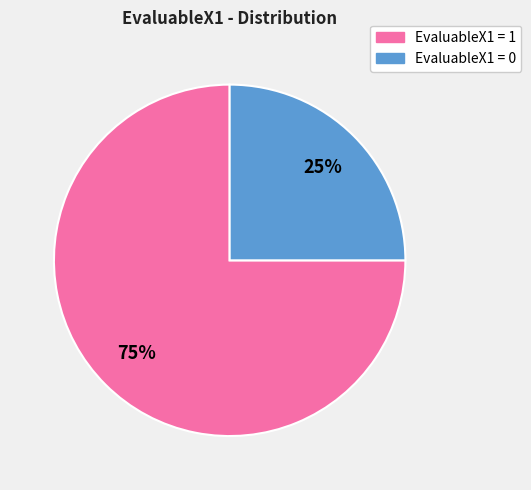

Count the number of slices in the pie.

2